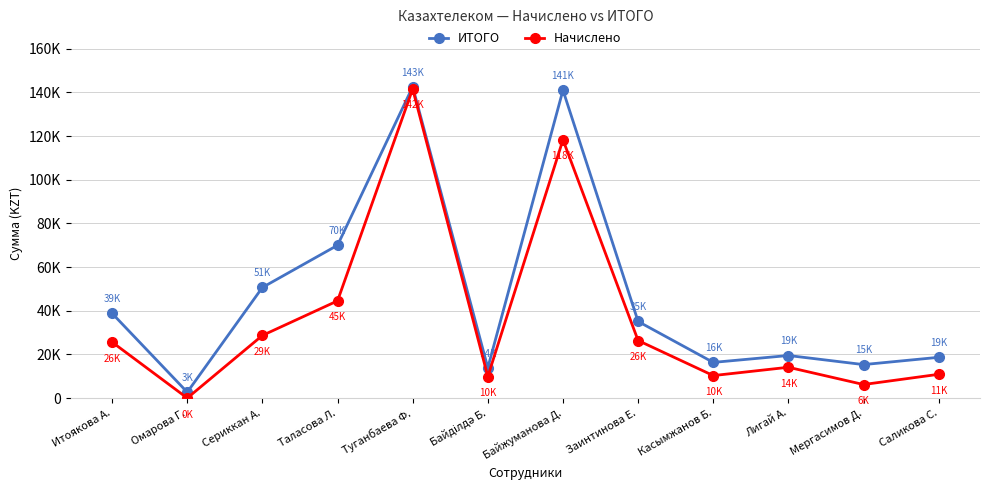

True or false: Начислено and ИТОГО intersect in this chart.

False